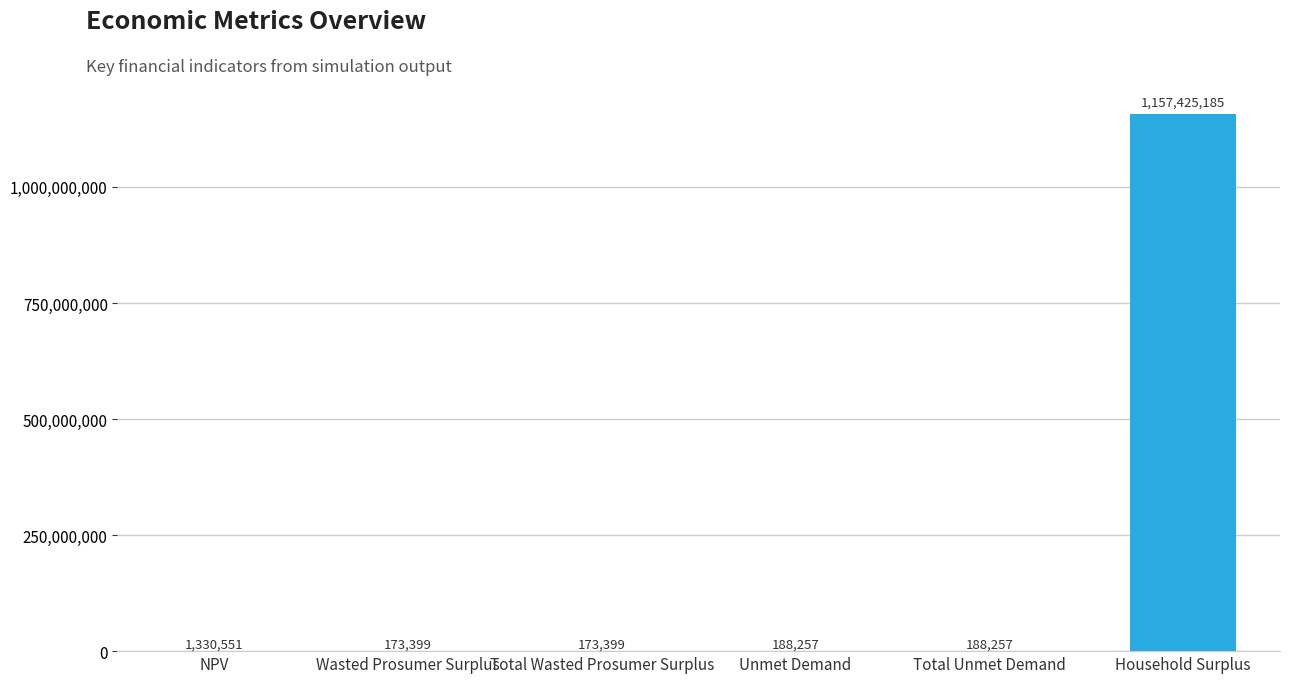

Count the number of data series in this chart.

1